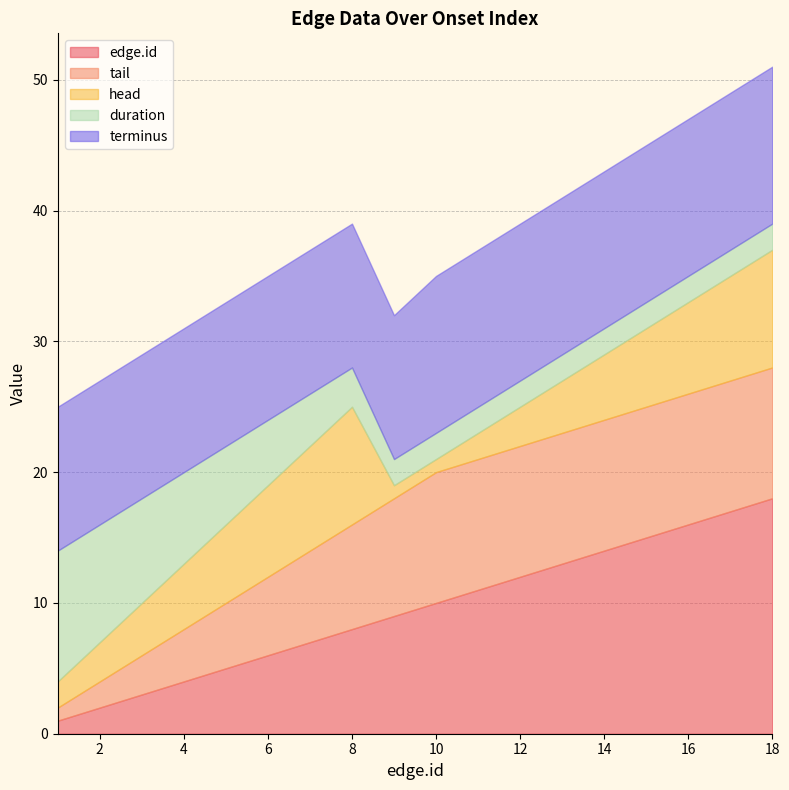

What are all the series names shown in the legend?

edge.id, tail, head, duration, terminus